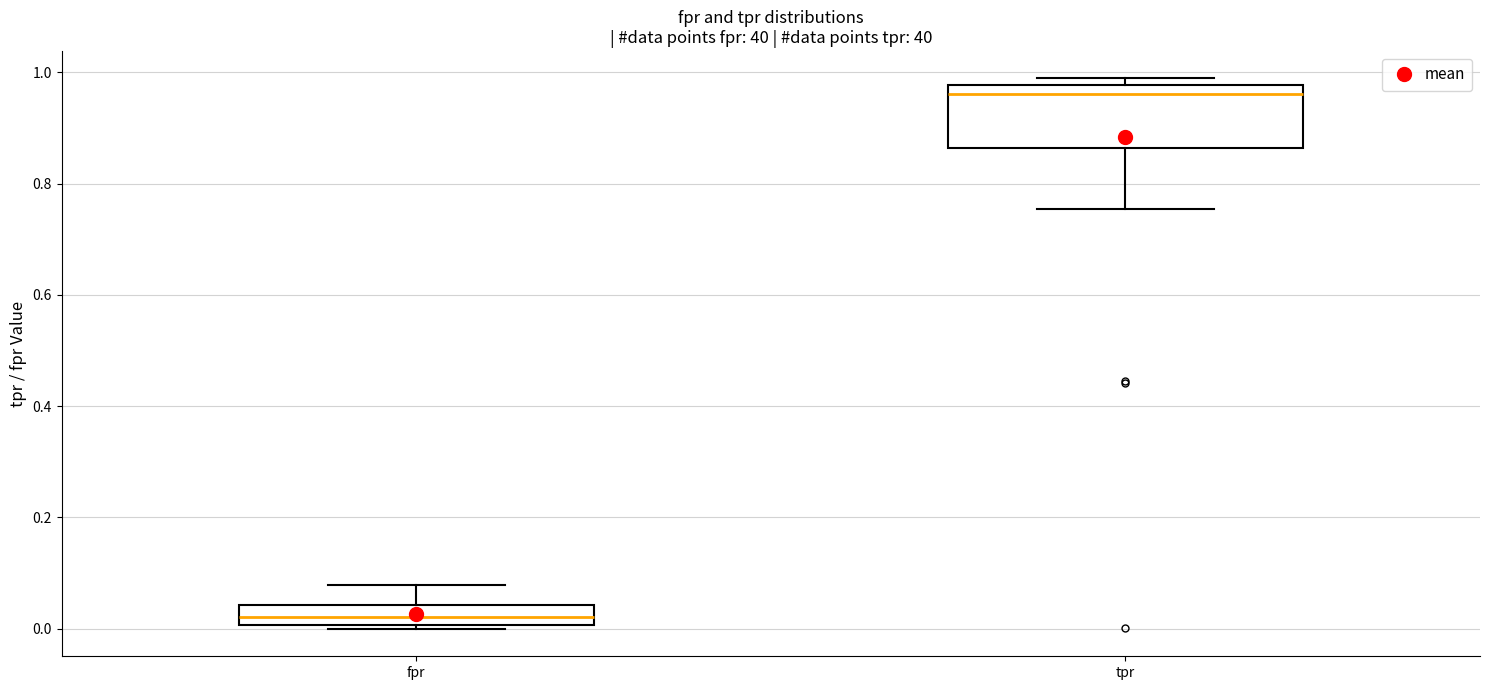

Where is the upper edge of the box for tpr on the y-axis? The values are not printed on the chart, so give them approximately, as read against the axis.

0.98